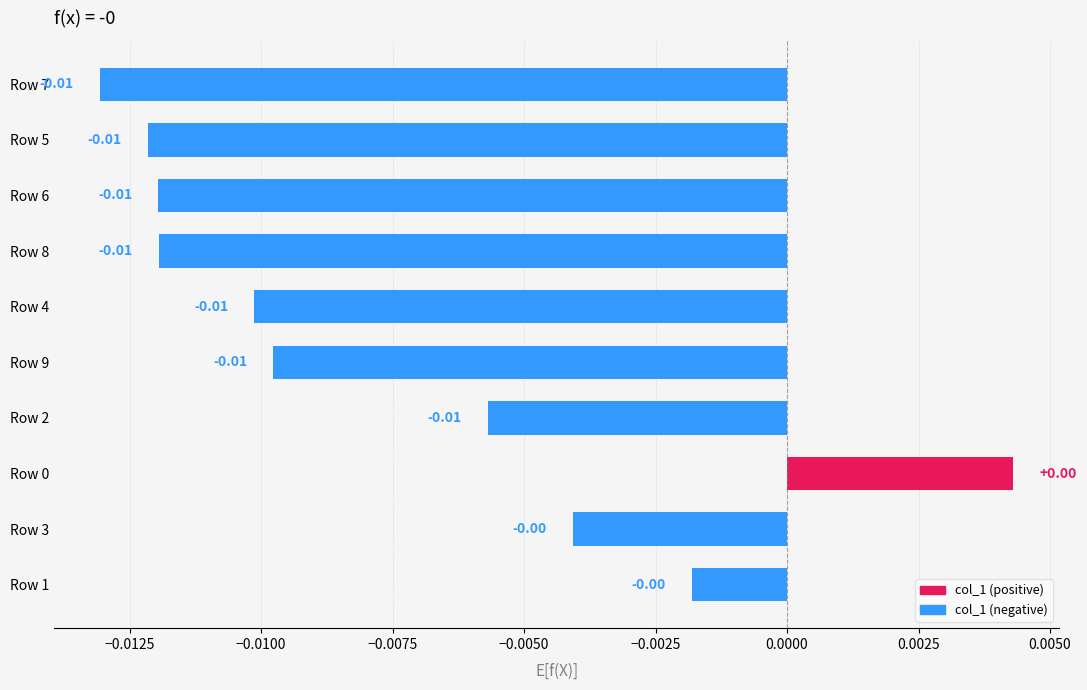

Which has a higher value, Row 3 or Row 2?

Row 3